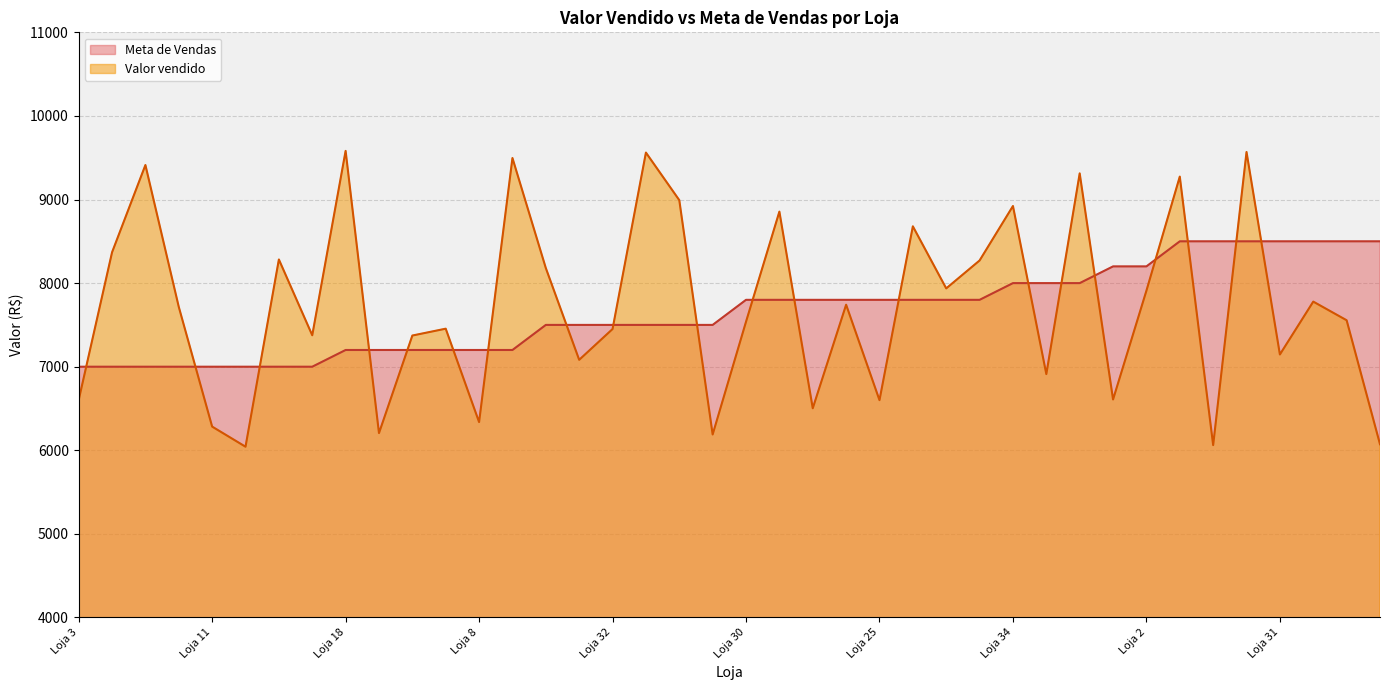

The value of Valor vendido at Loja 34 is 8922.2. True or false?

True